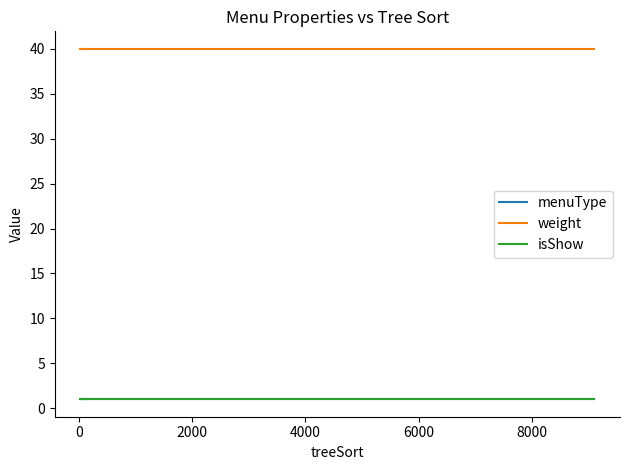

Which series has the largest total across all categories?

weight